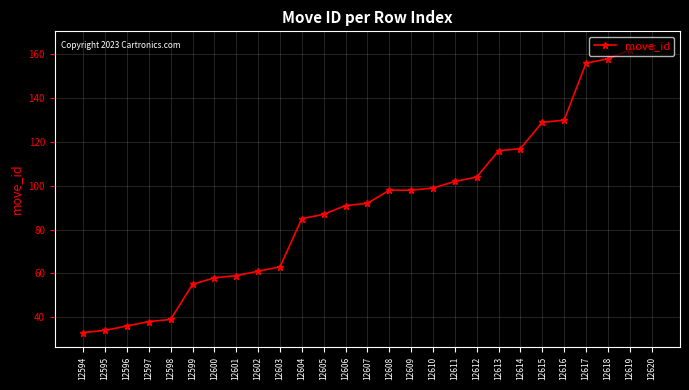

What is the value of the 16th point from the left?

98